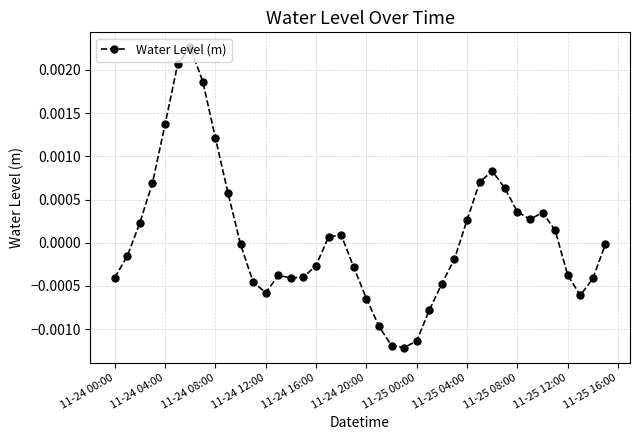

True or false: there are more than 0 points higher than both neighbors.

True